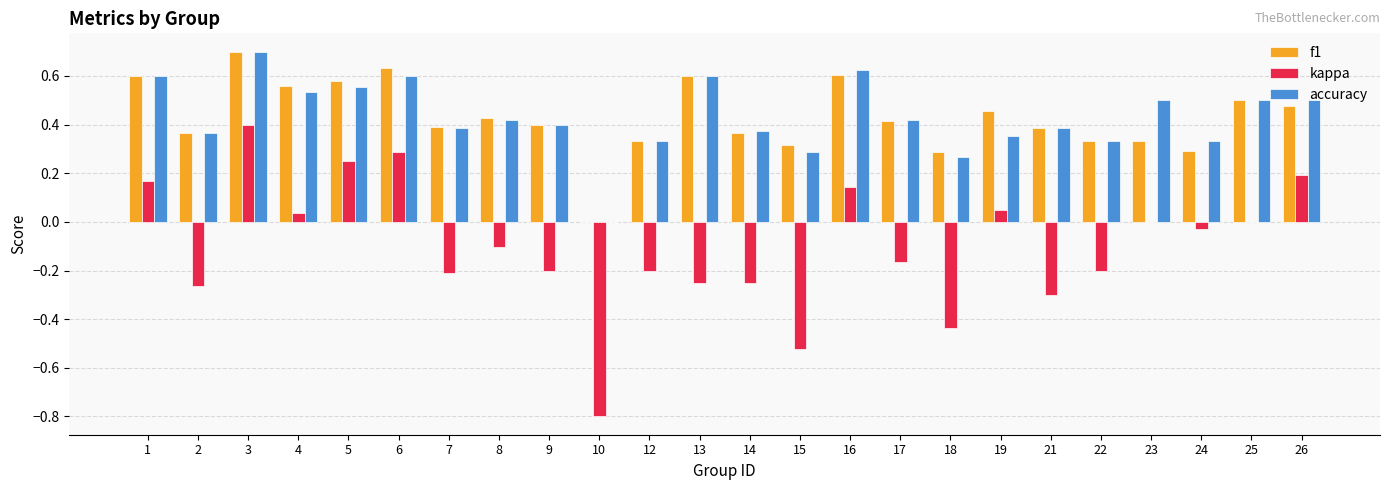

Does the chart contain stacked bars?

No